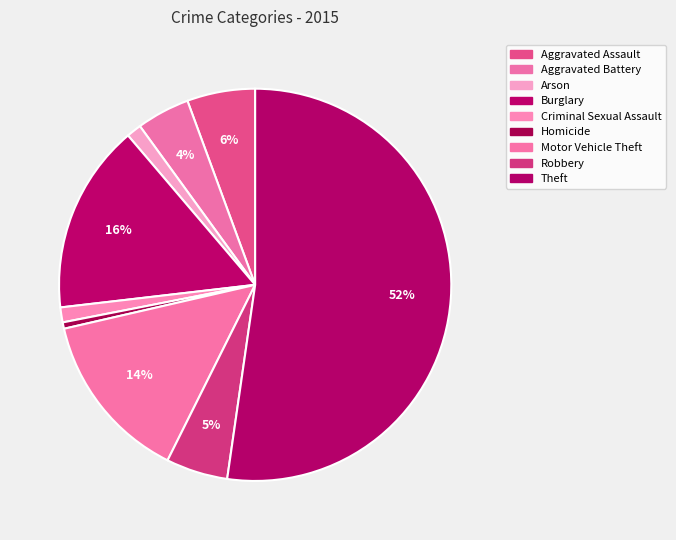

Does any single category account for the majority?

Yes